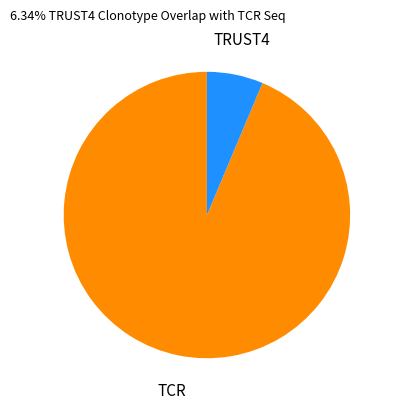

Which category has the biggest portion of the pie?

TCR